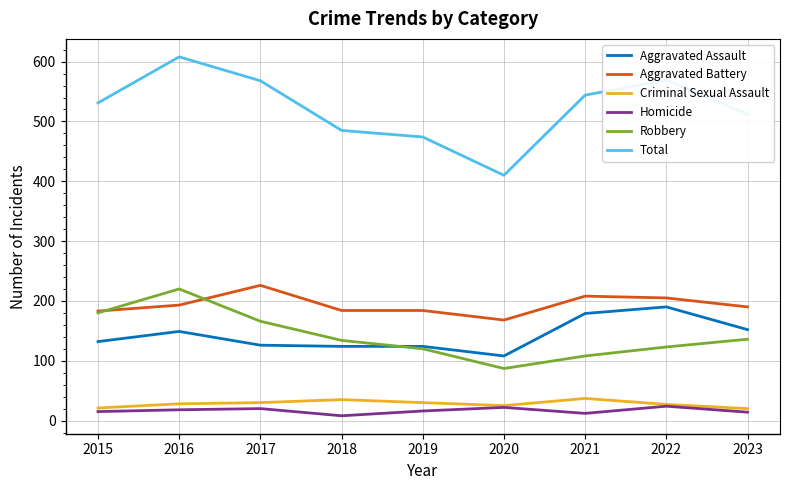

What is the difference between the highest and lowest values at 2017?

548